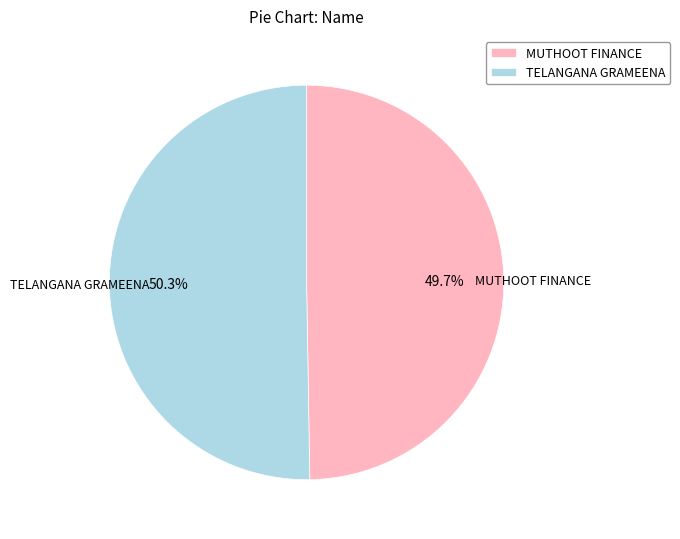

What percentage is NOT represented by MUTHOOT FINANCE?

50.3%